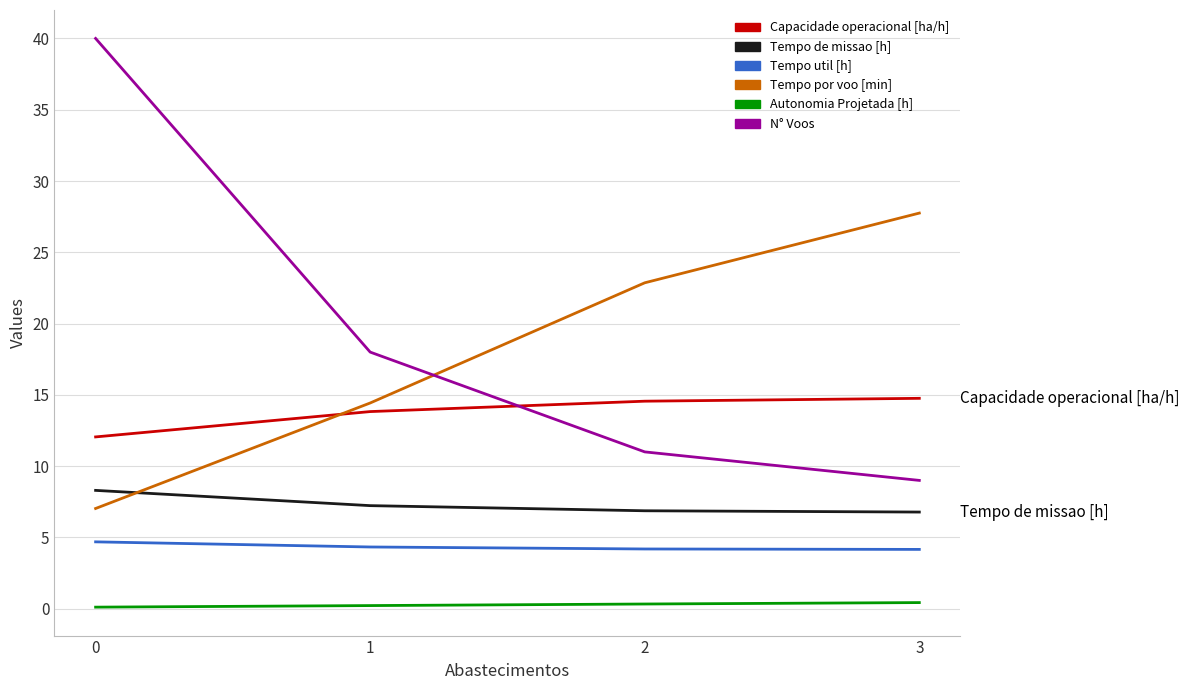

Is it true that N° Voos equals 40.0 at 0?

True